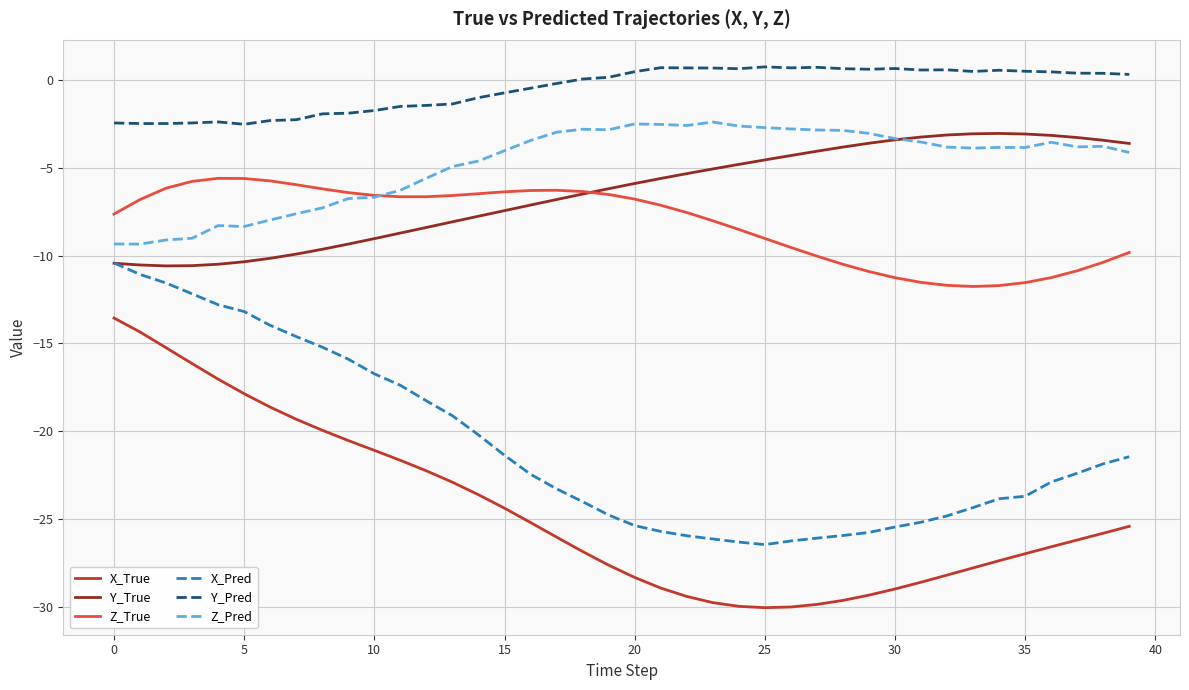

Which series has the largest total across all categories?

Y_Pred